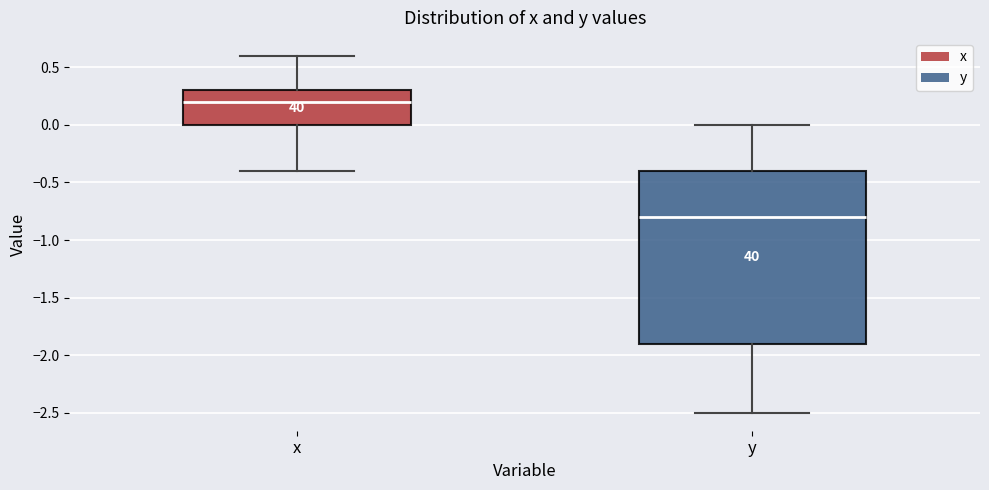

Where does the median line of the box for x sit on the y-axis? The values are not printed on the chart, so give them approximately, as read against the axis.

0.2